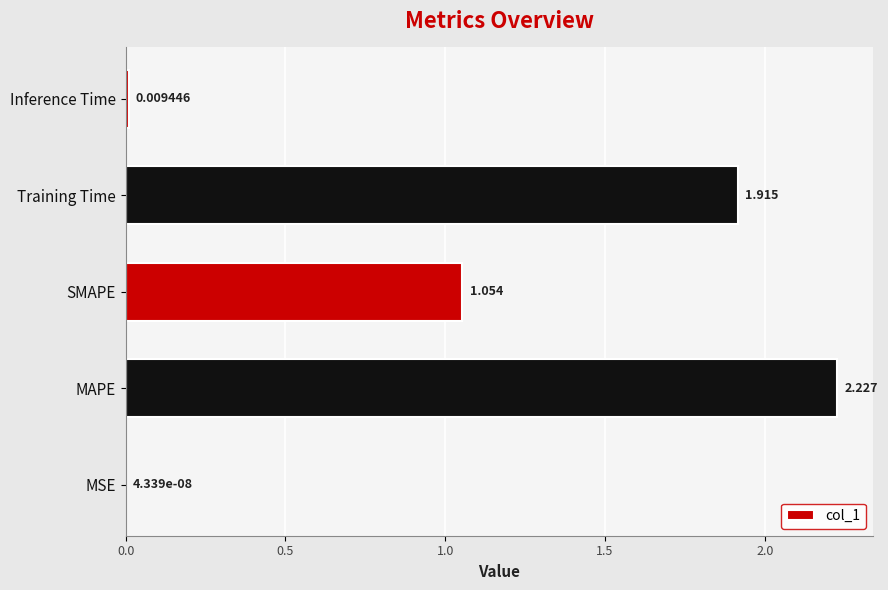

Where is the data nearest to the value 1?

SMAPE